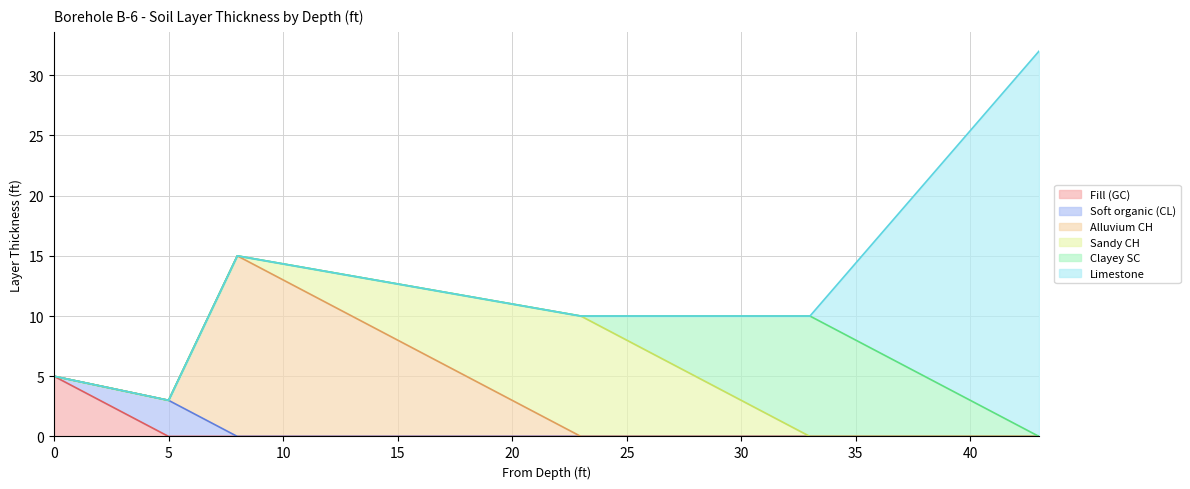

Reading left to right, transcribe all the data shown in this chart.

Fill (GC): 5	0	0	0	0	0
Soft organic (CL): 0	3	0	0	0	0
Alluvium CH: 0	0	15	0	0	0
Sandy CH: 0	0	0	10	0	0
Clayey SC: 0	0	0	0	10	0
Limestone: 0	0	0	0	0	32